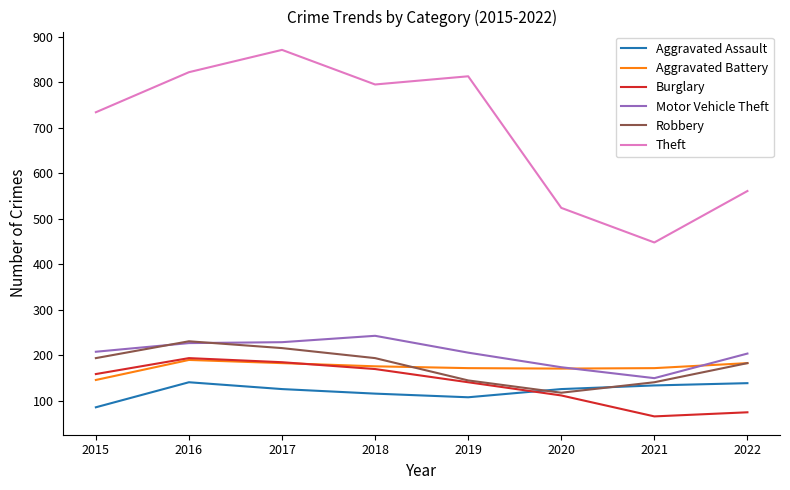

At which category does Aggravated Assault reach its first local peak?

2016